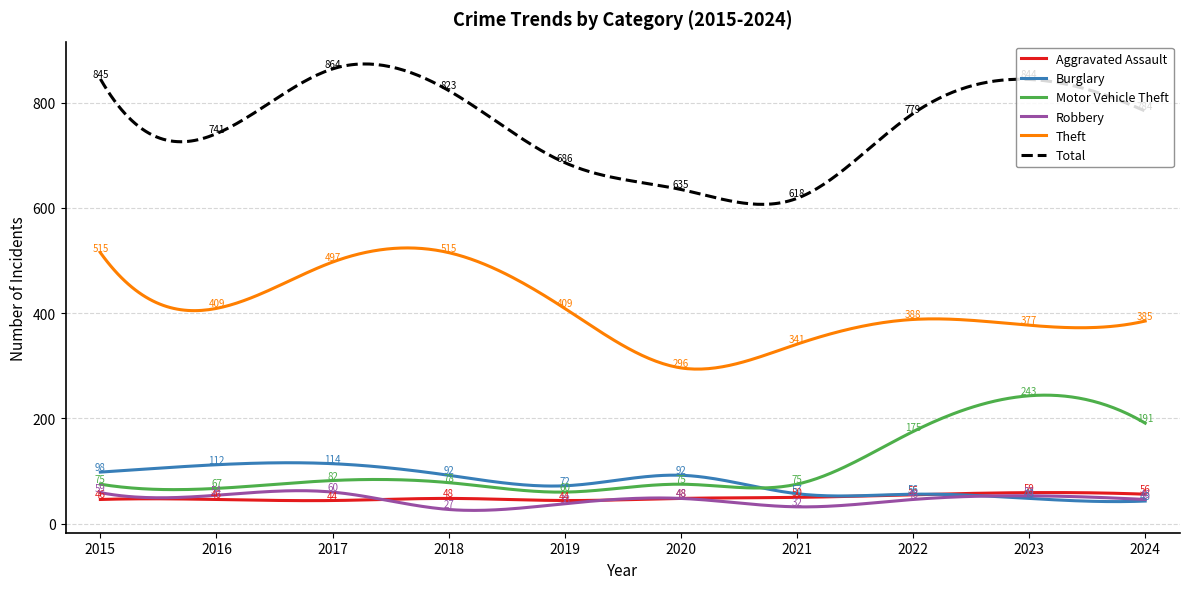

Which series has the widest spread of values?

Total